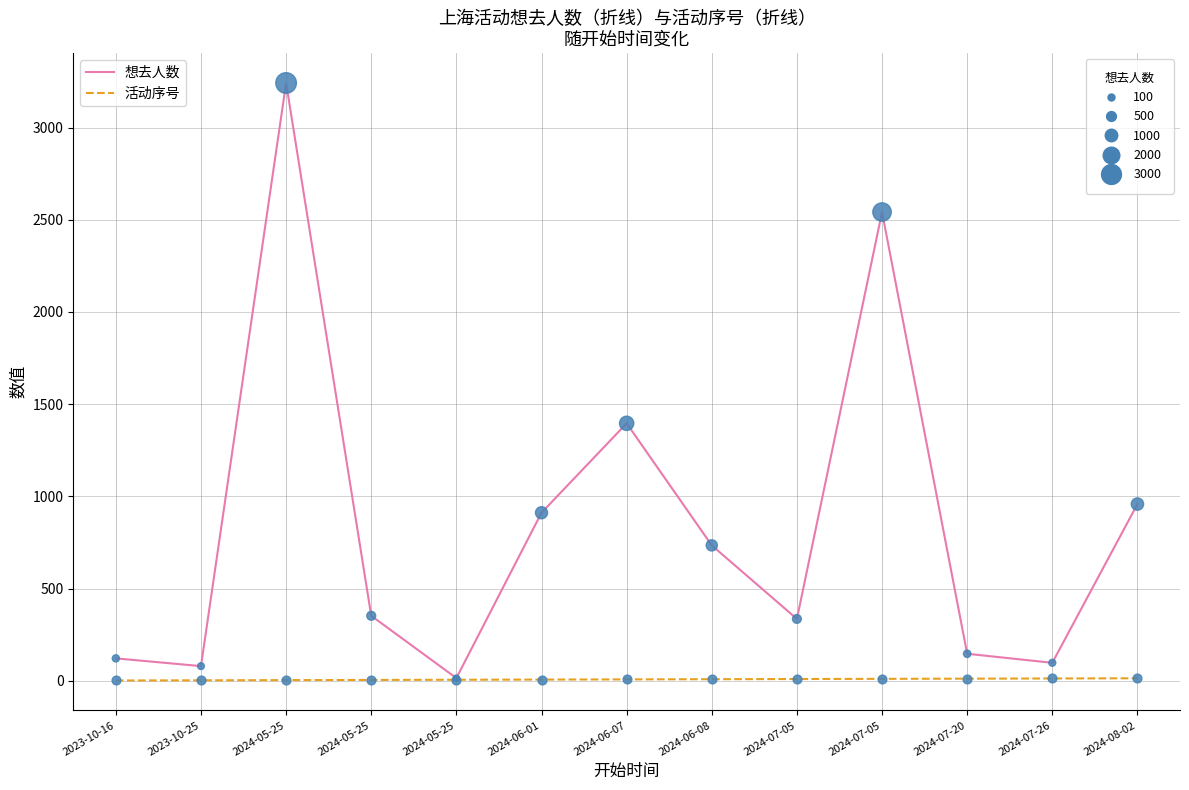

How many lines are shown in the chart?

2